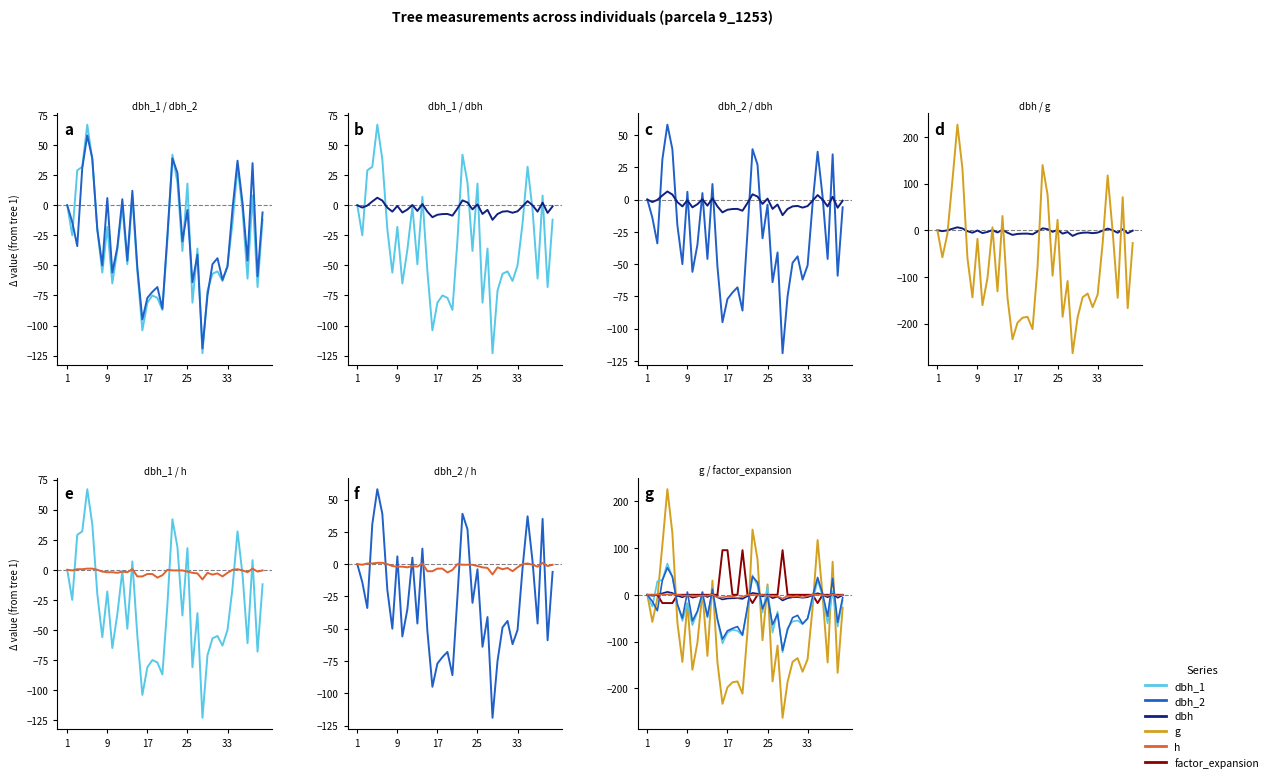

Where is factor_expansion nearest to the value 38?

1